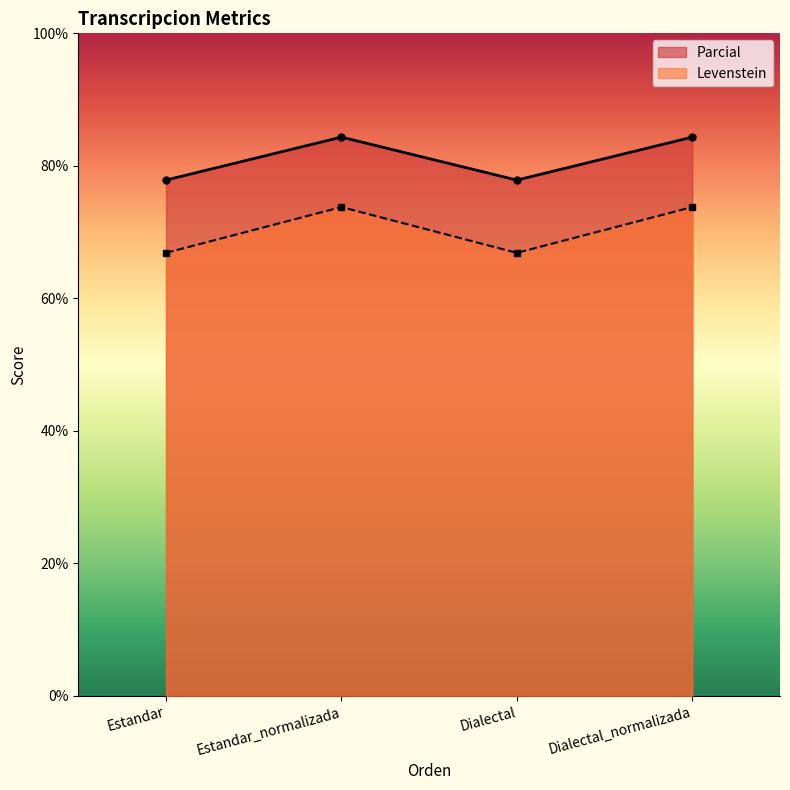

Rank the categories by Parcial value from highest to lowest.

Estandar_normalizada, Dialectal_normalizada, Estandar, Dialectal